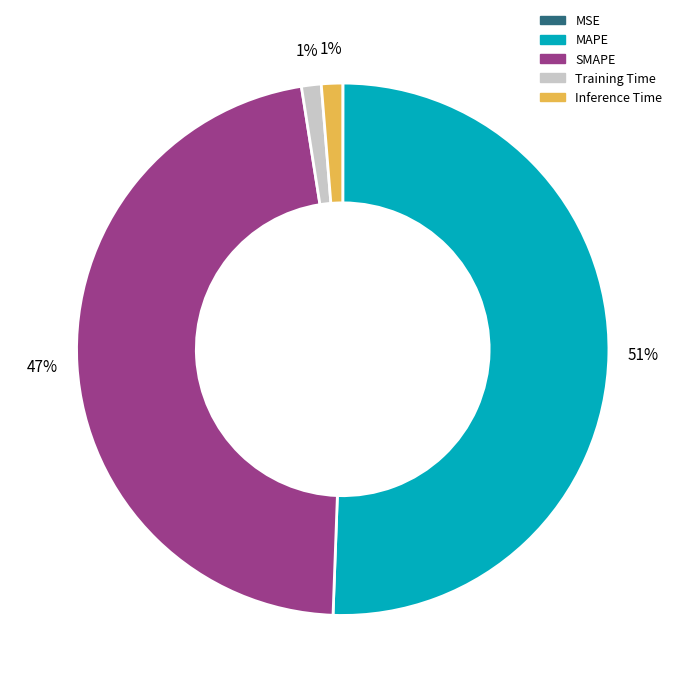

Is there any slice that represents more than half of the pie?

Yes